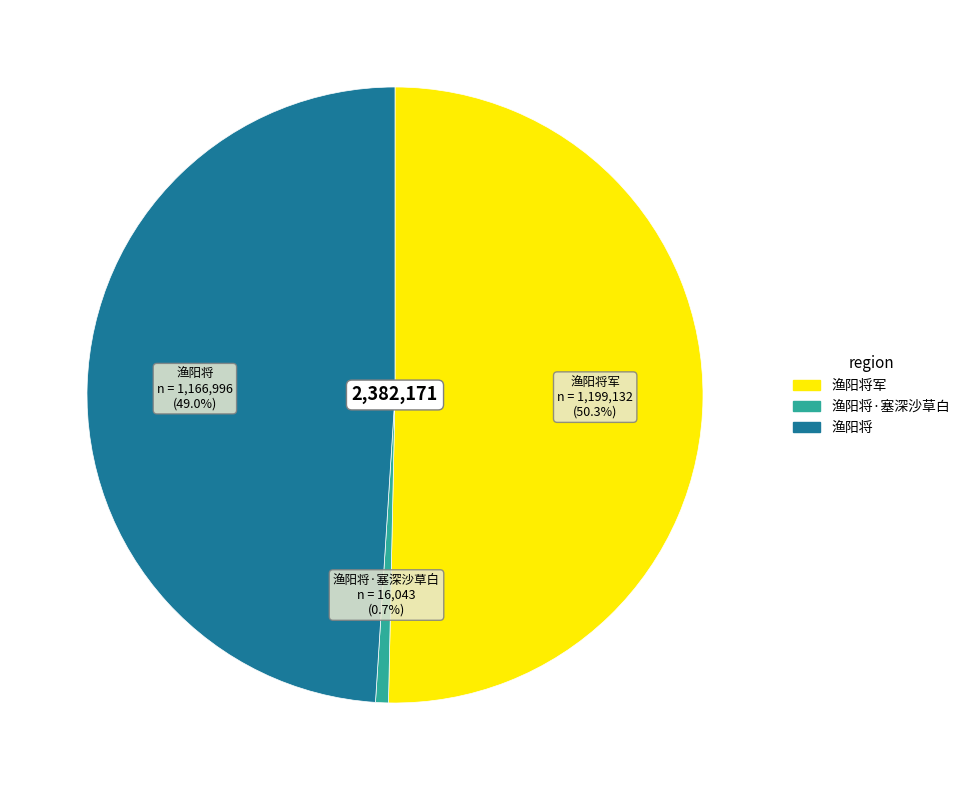

To the nearest percent, what is the average slice percentage?

33%